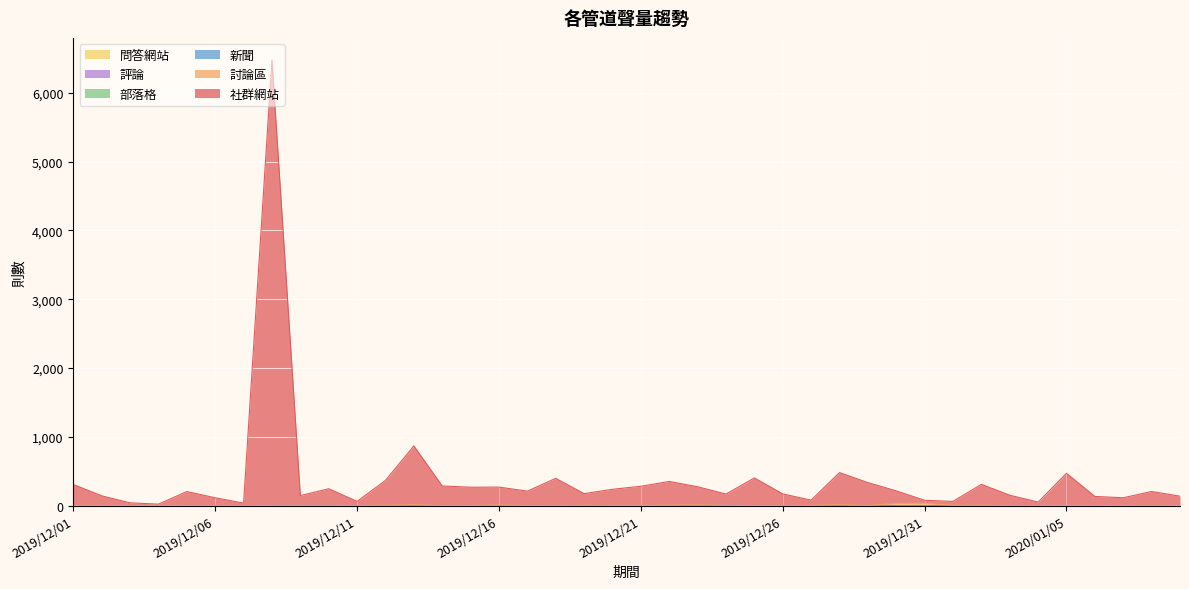

Which series has the largest total across all categories?

社群網站